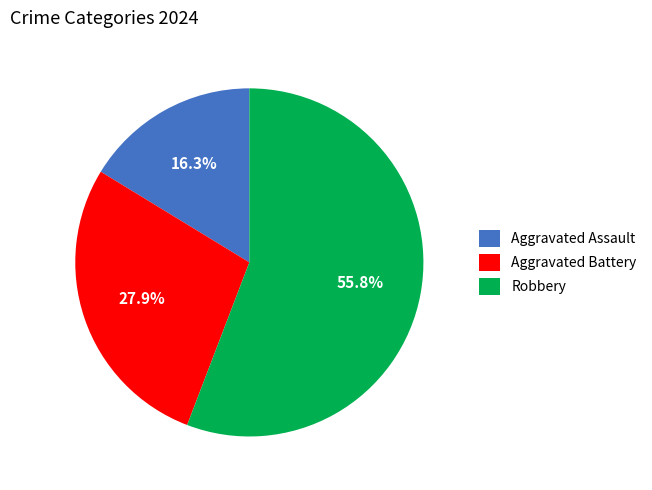

How many segments does this pie chart have?

3